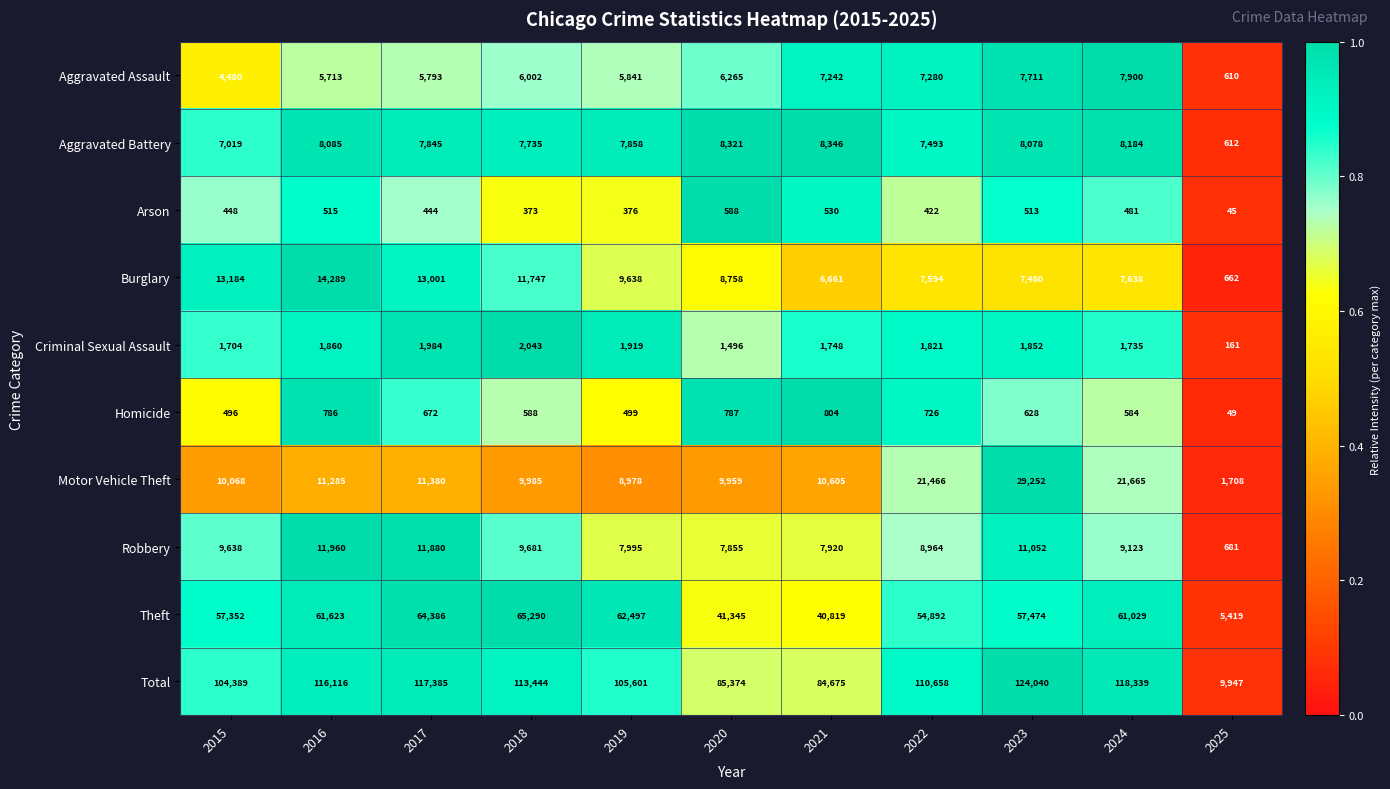

What is the spread (max minus min) of values at 2023?

123527